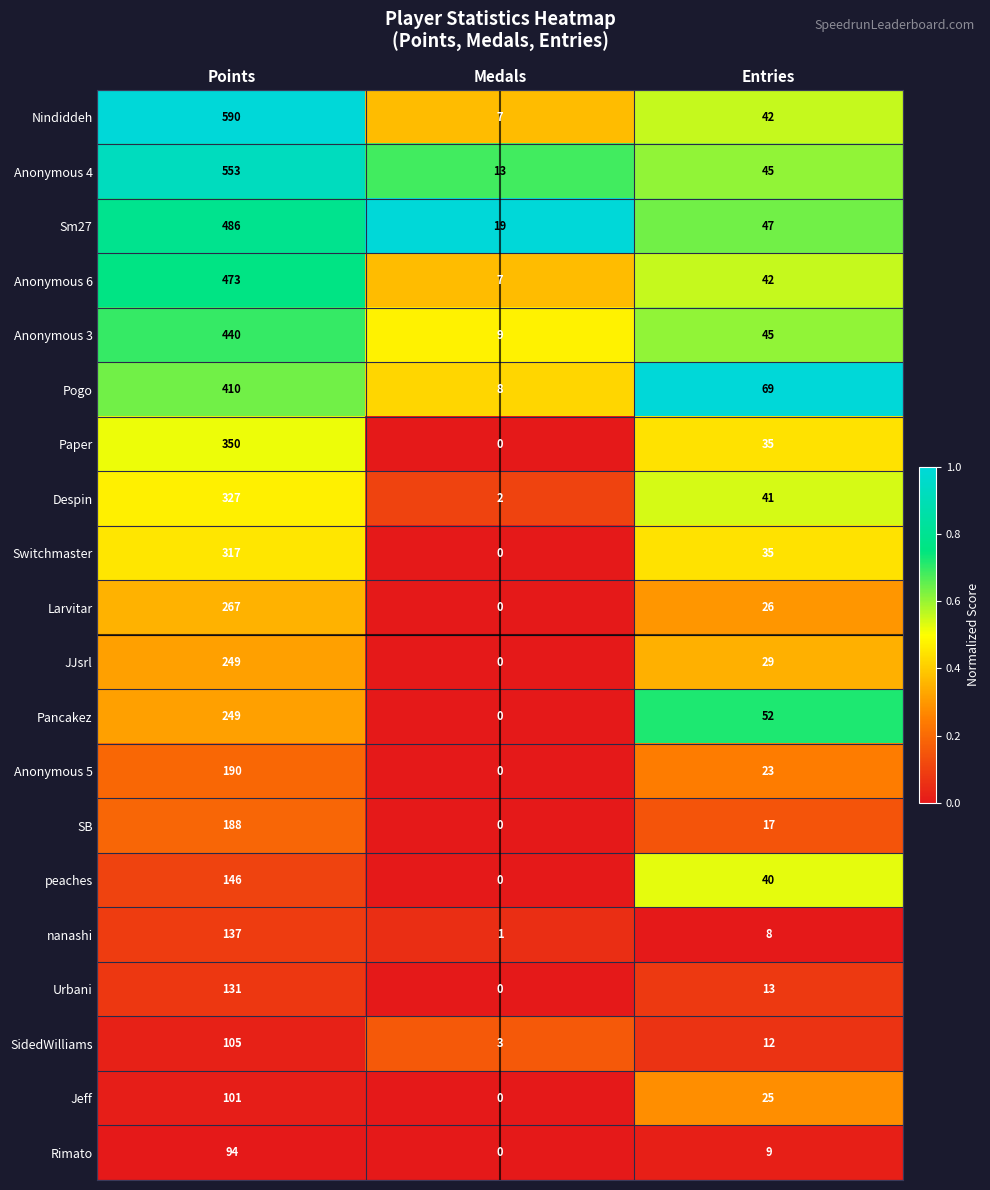

At which category does the chart reach its peak across all series?

Points